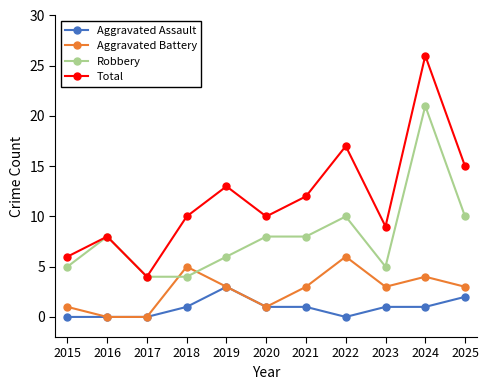

True or false: Total has a value of 1 at 2017.

False